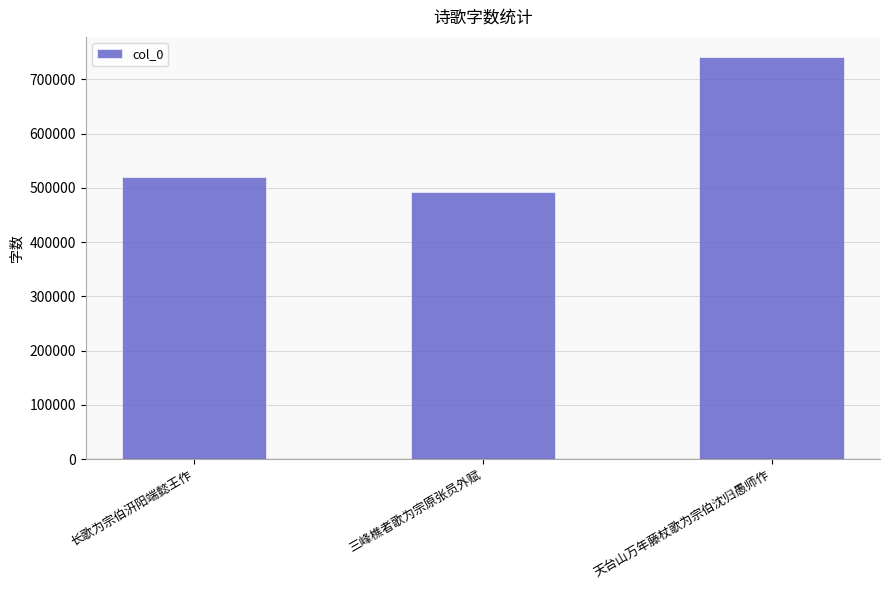

Rank the categories by value from lowest to highest.

三峰樵者歌为宗原张员外赋, 长歌为宗伯汧阳端懿王作, 天台山万年藤杖歌为宗伯沈归愚师作